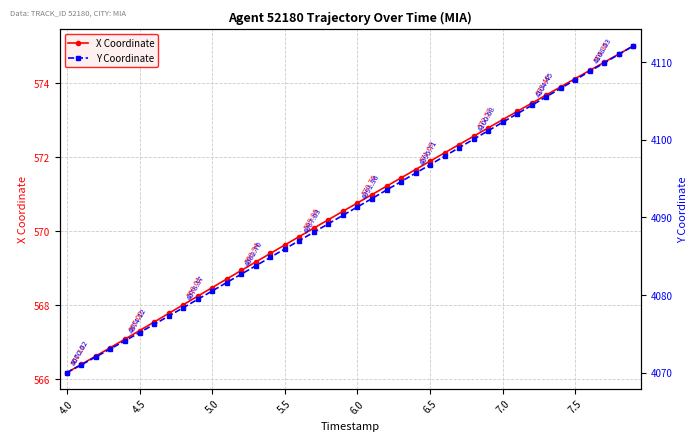

True or false: X Coordinate has more than 2 interior local peaks.

False